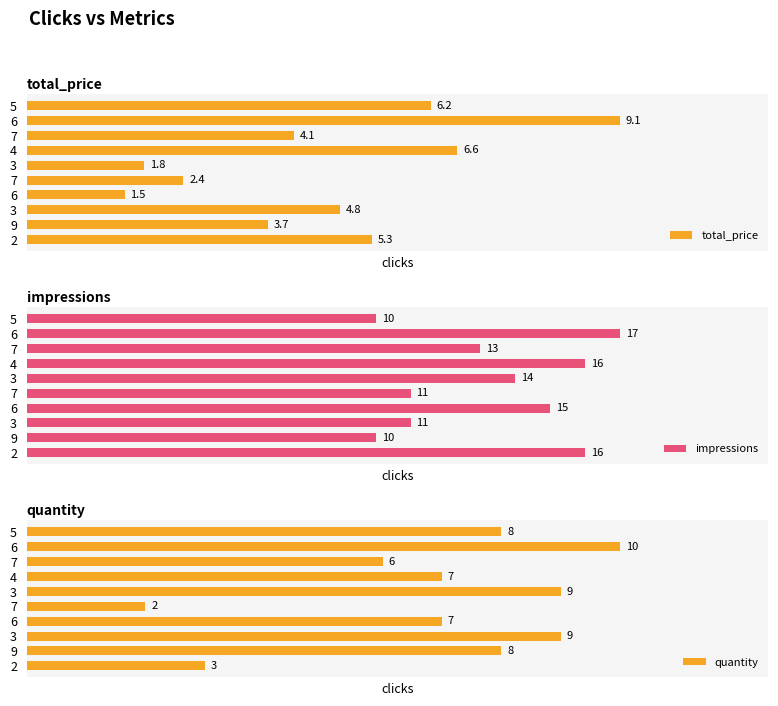

What is the greatest value displayed?

17.0